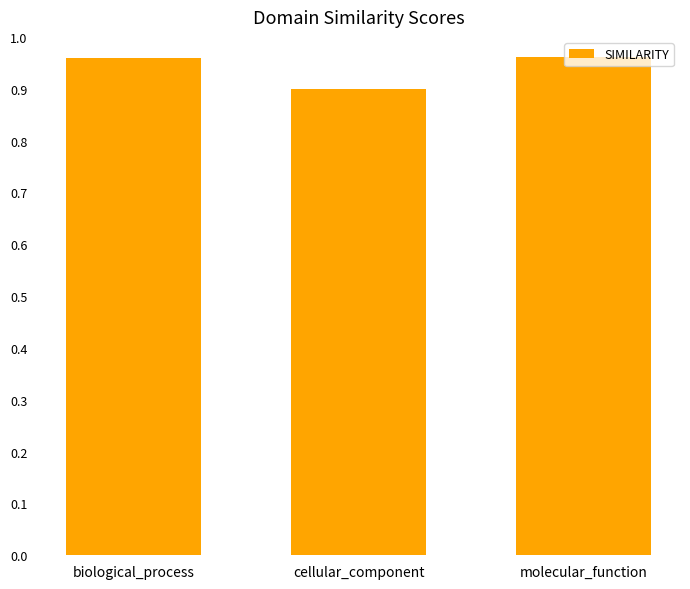

Which has a higher value, molecular_function or cellular_component?

molecular_function